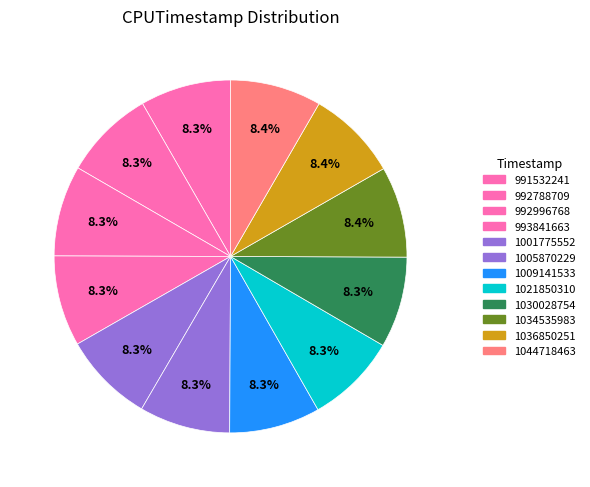

Which category has the smallest portion of the pie?

991532241